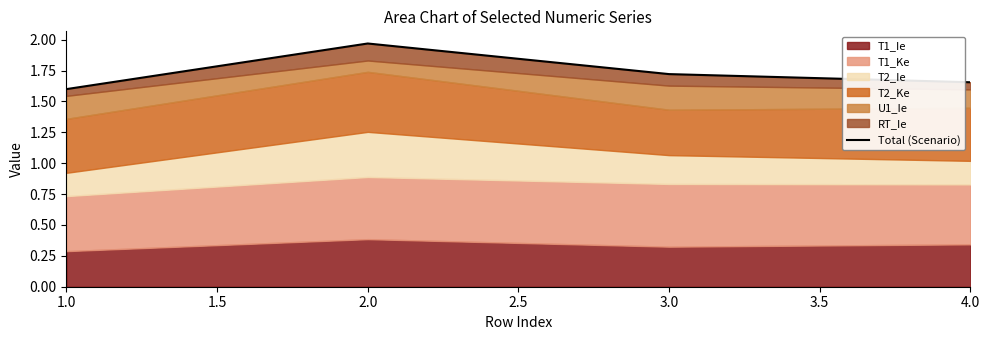

What is the difference between the maximum and minimum values?

0.4